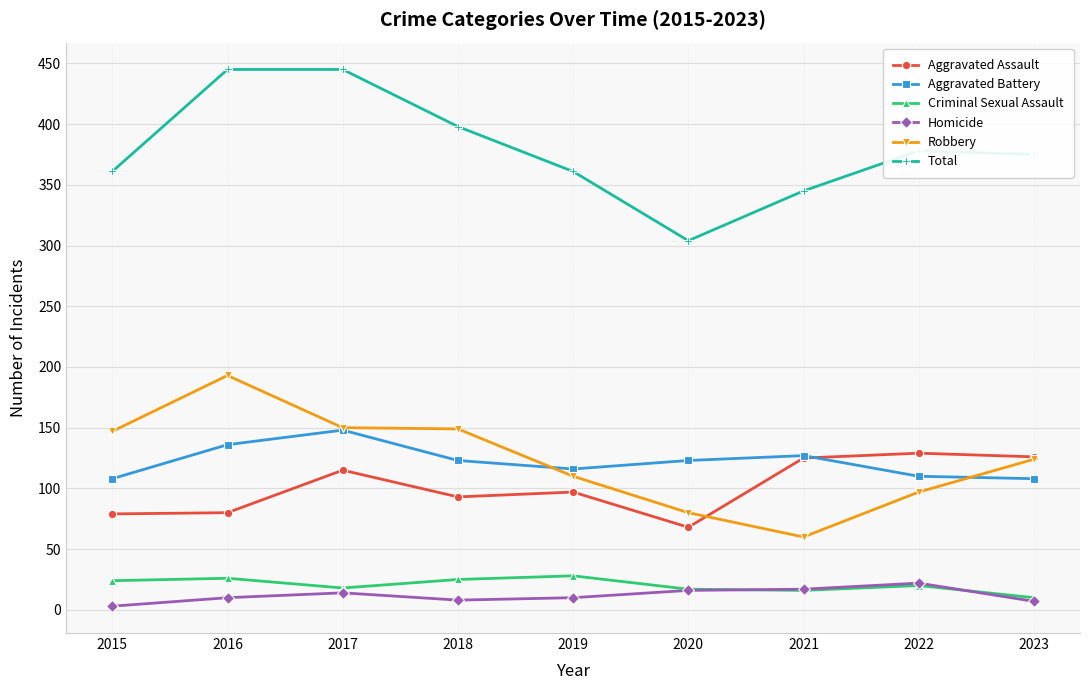

Which series has the largest range (max minus min)?

Total